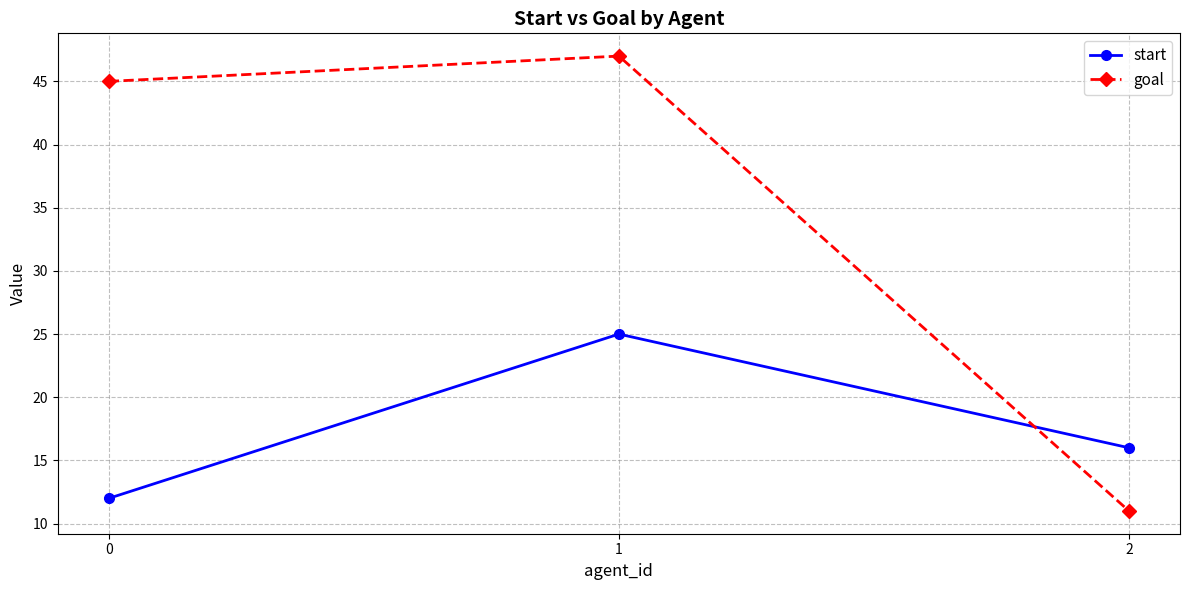

Is it true that start equals 20 at 0?

False